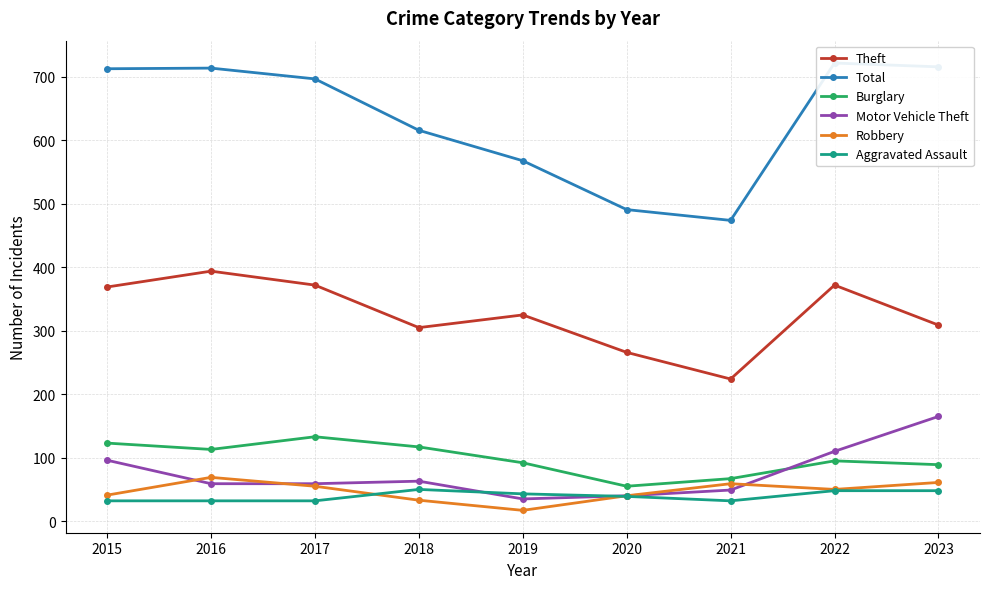

What is the value of the Burglary point at the 9th from the left?

89